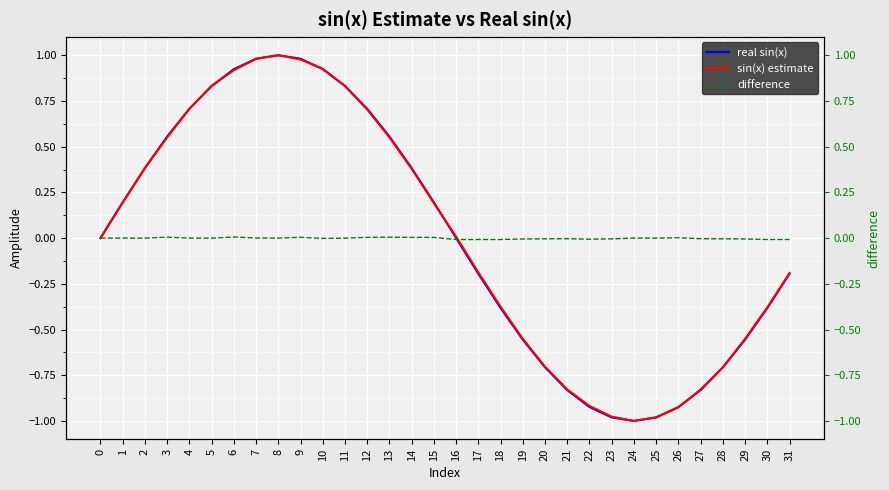

Between 2 and 8, which series saw the biggest shift?

real sin(x)